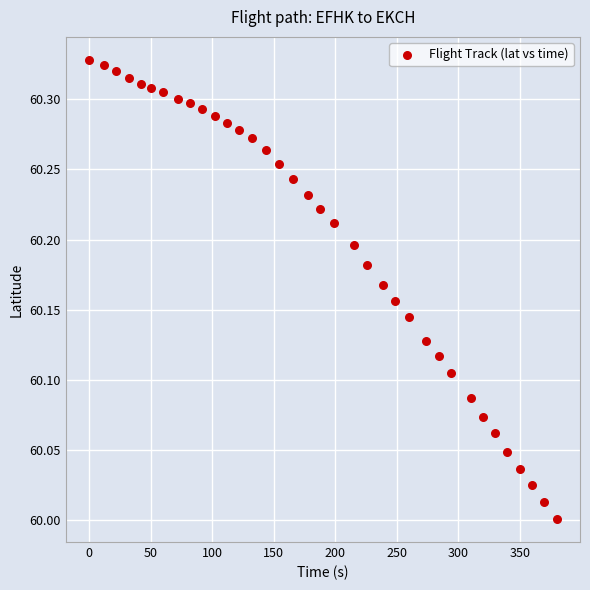

What is the range of Y values (max minus min)?

0.3